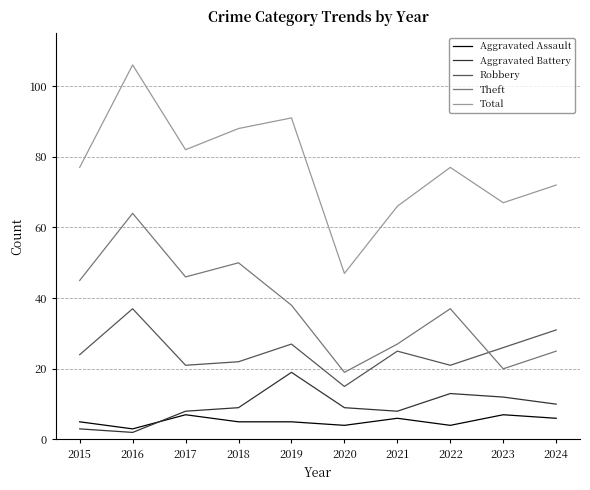

True or false: Robbery and Aggravated Battery intersect in this chart.

False